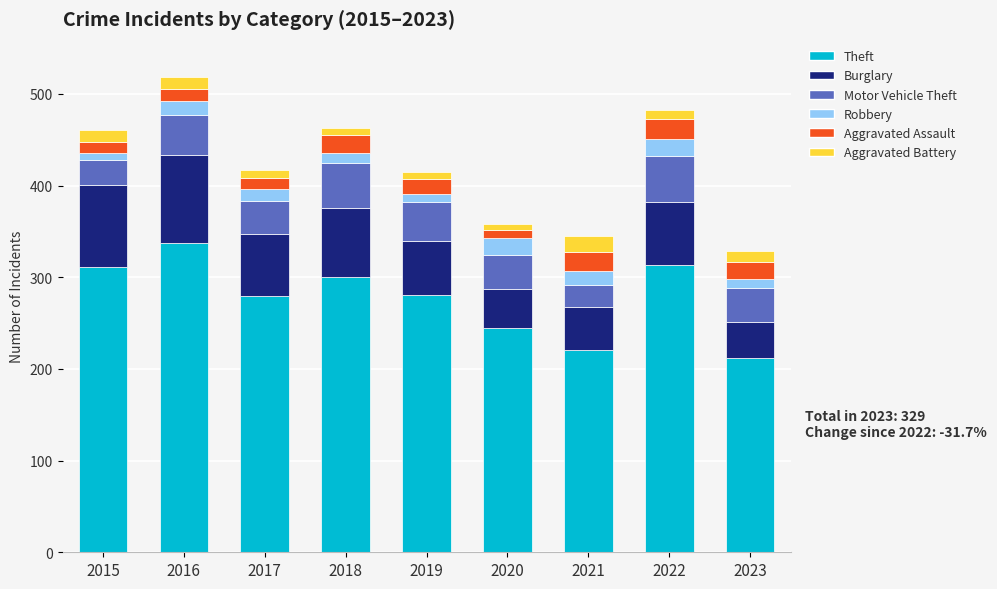

What is the lowest value of the Theft series?

212